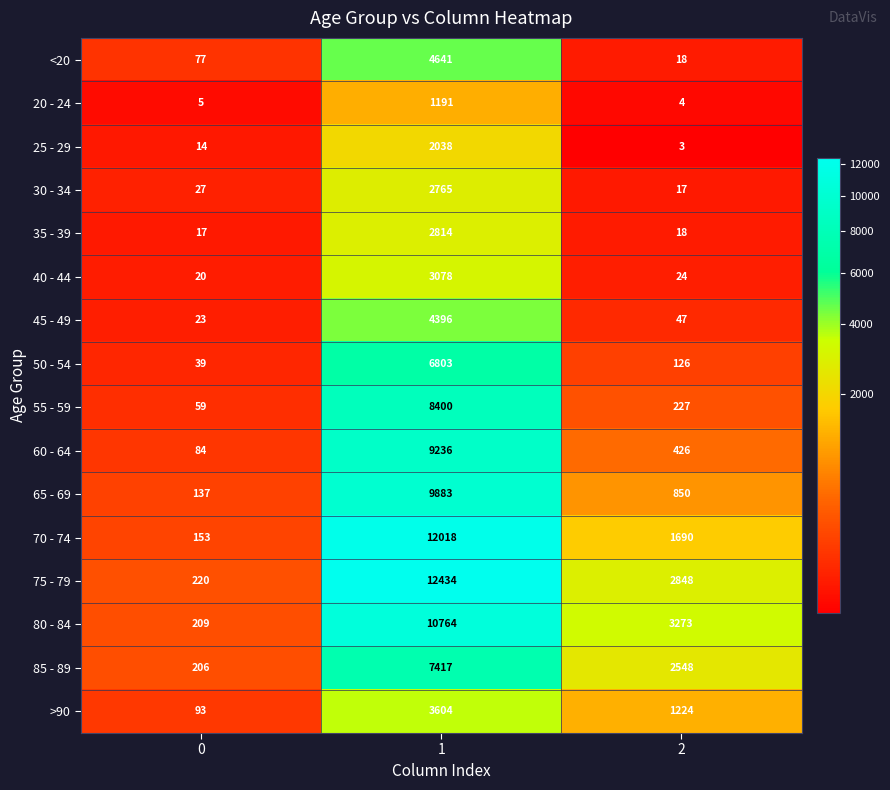

List the labels in order of >90 value, largest first.

1, 2, 0